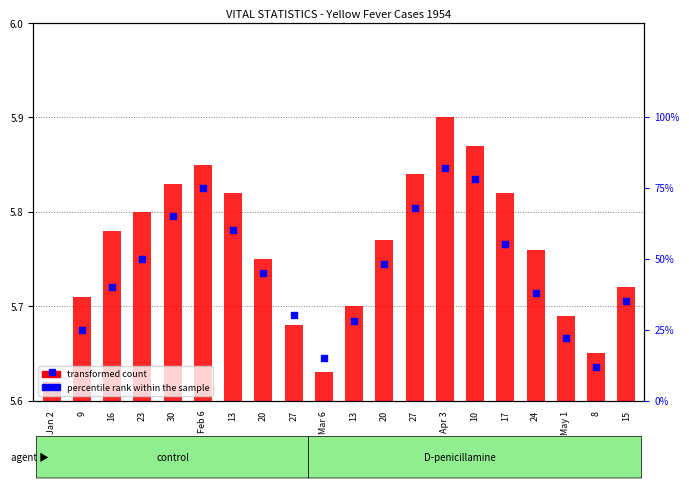

At which category is the sum across all series the highest?

Apr 3